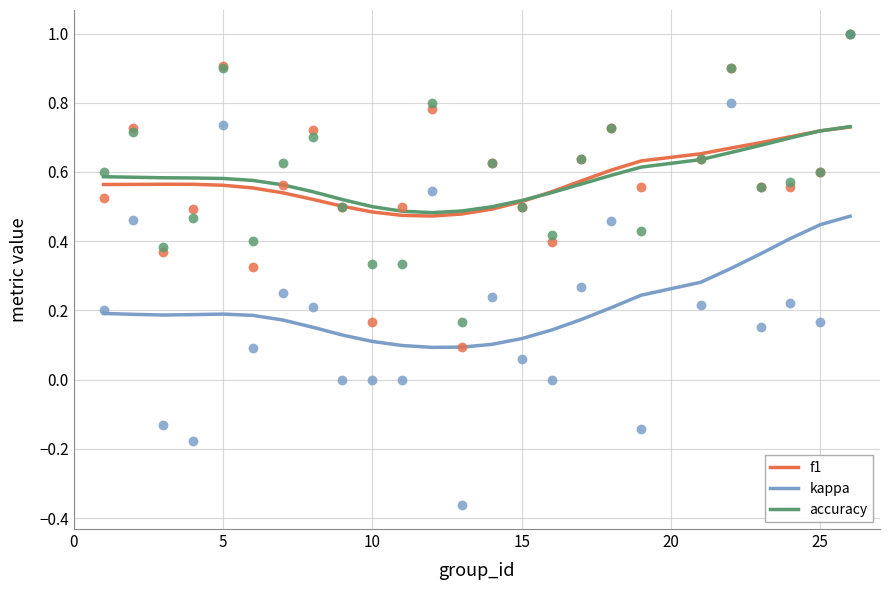

True or false: kappa and f1 cross at least once.

False